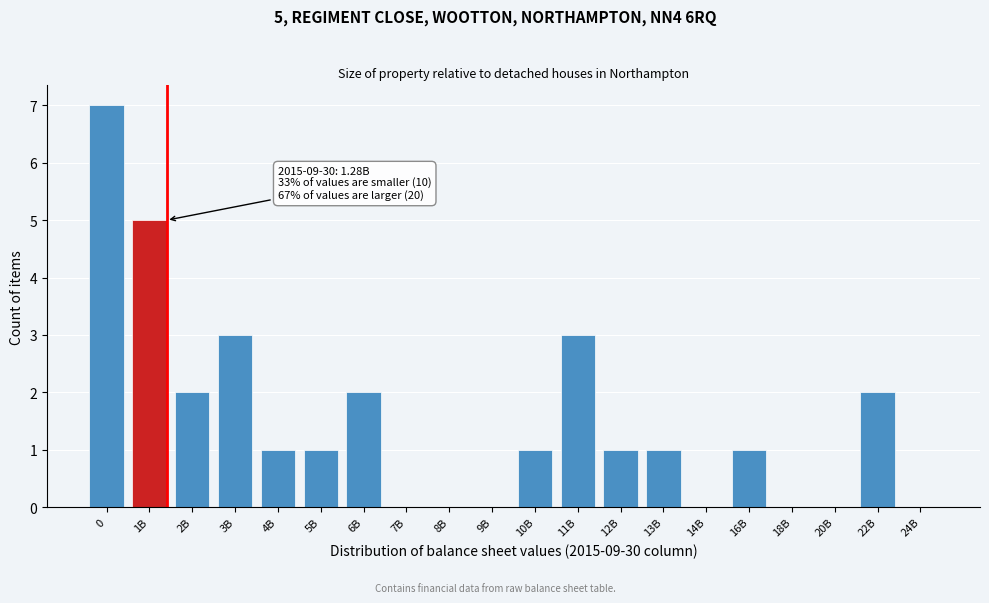

Reading right to left, list all the values displayed in this chart.

24B=0	22B=2	20B=0	18B=0	16B=1	14B=0	13B=1	12B=1	11B=3	10B=1	9B=0	8B=0	7B=0	6B=2	5B=1	4B=1	3B=3	2B=2	1B=5	0=7